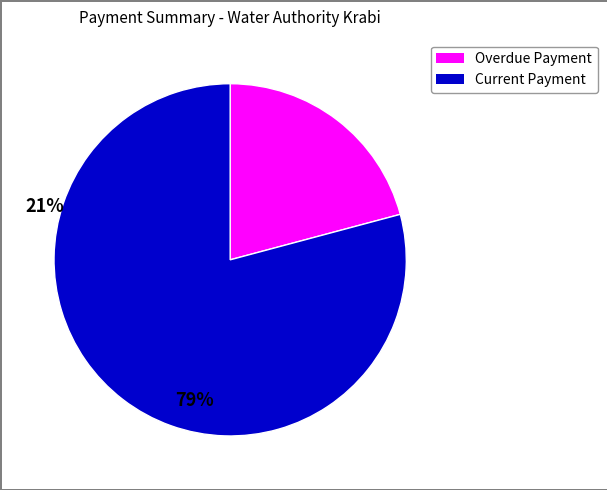

Does any single category account for the majority?

Yes